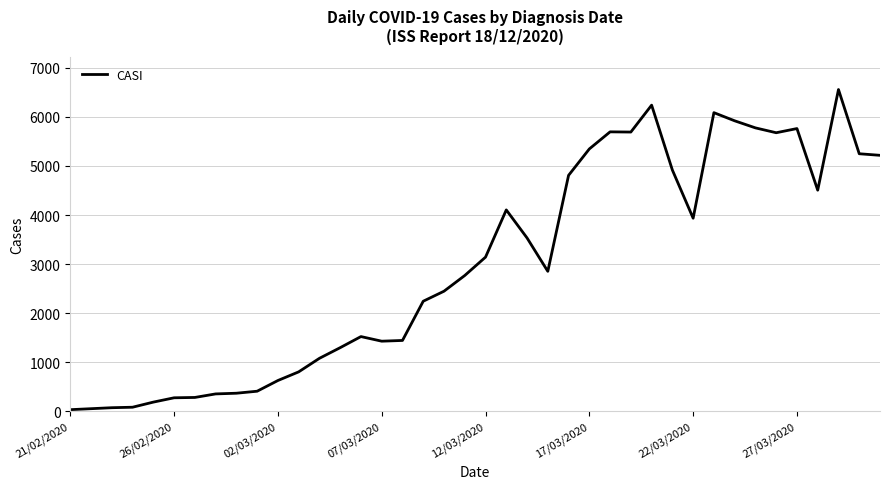

What is the greatest value displayed?

6557